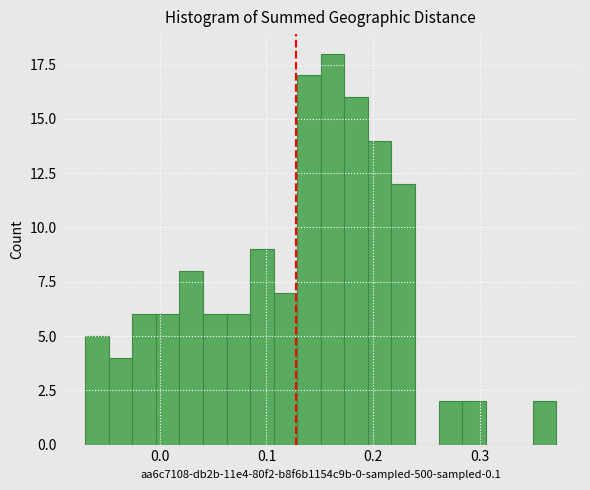

Read against the x-axis, roughly where is the centre of the tallest bar?

0.16